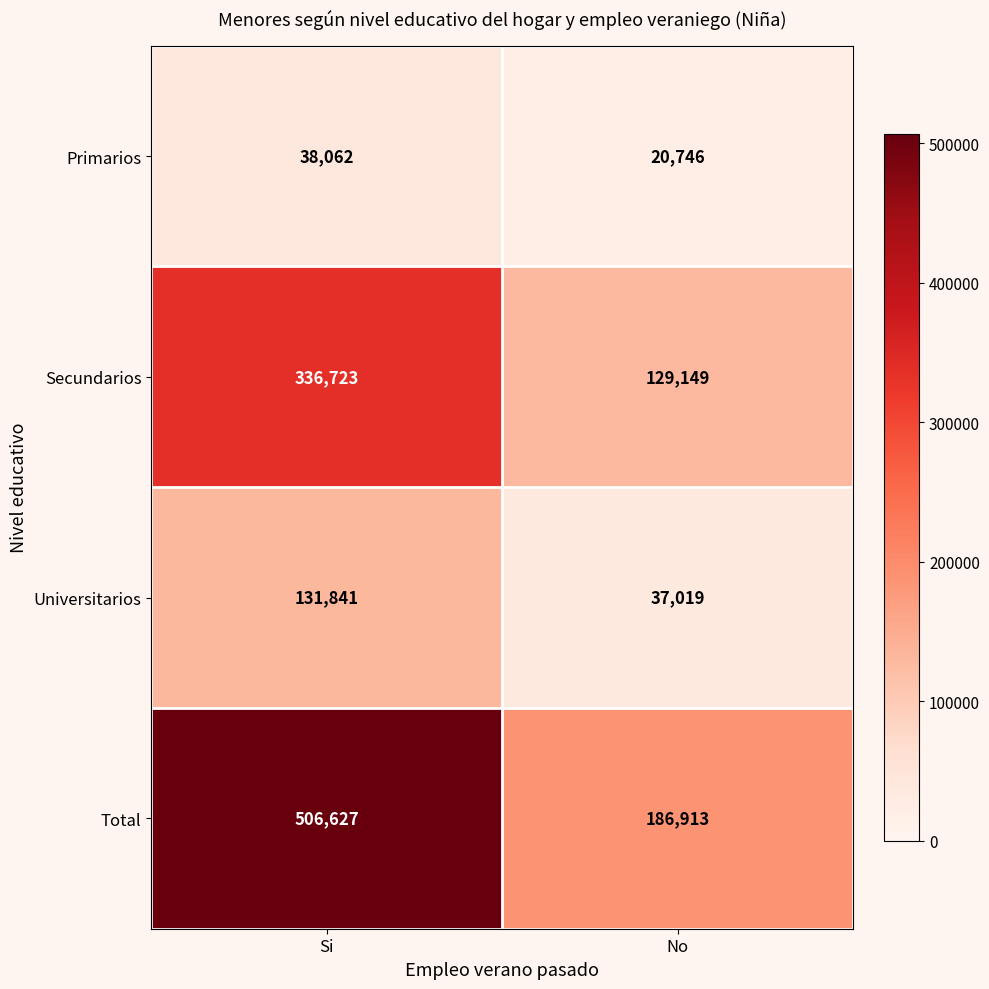

Is the value of Primarios at No greater than the value of Total at No?

No